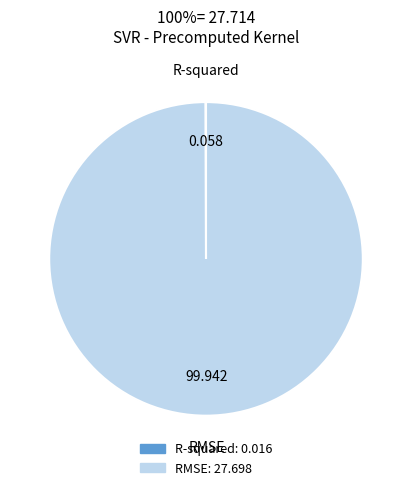

Which slice is the largest?

RMSE